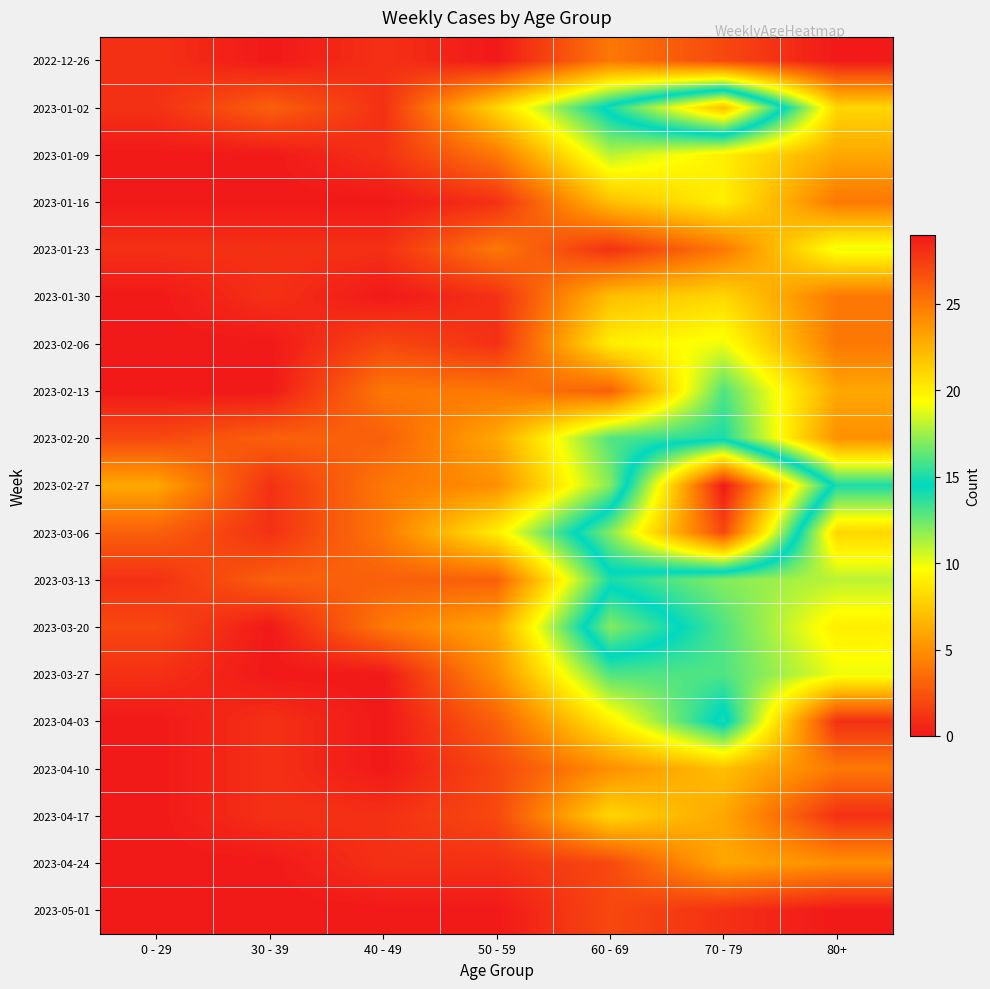

At which category is the sum across all series the highest?

70 - 79